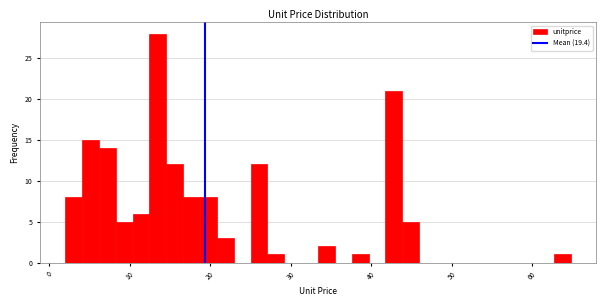

Read against the x-axis, roughly where is the centre of the tallest bar?

14